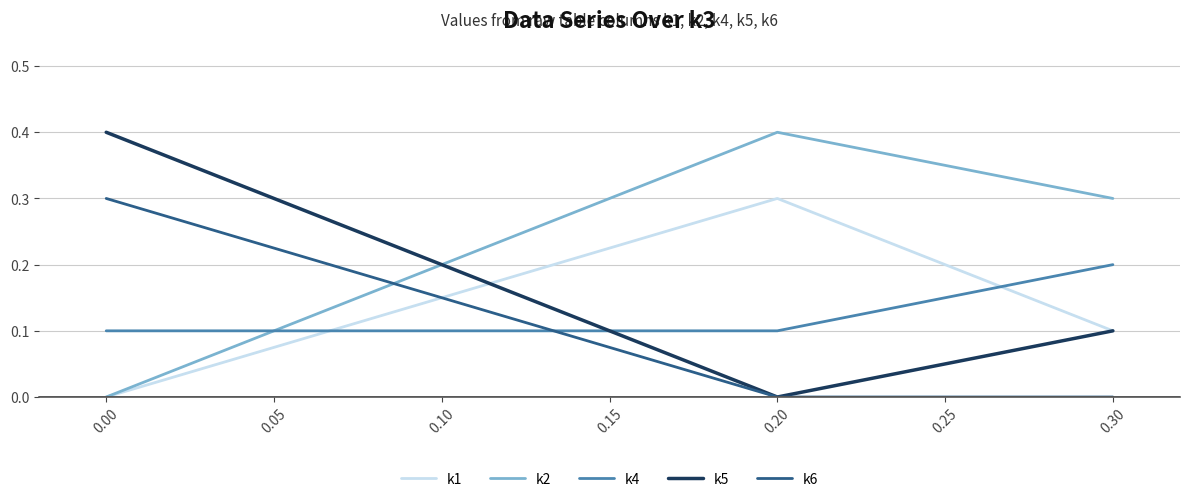

At how many categories does at least one series exceed 0?

3